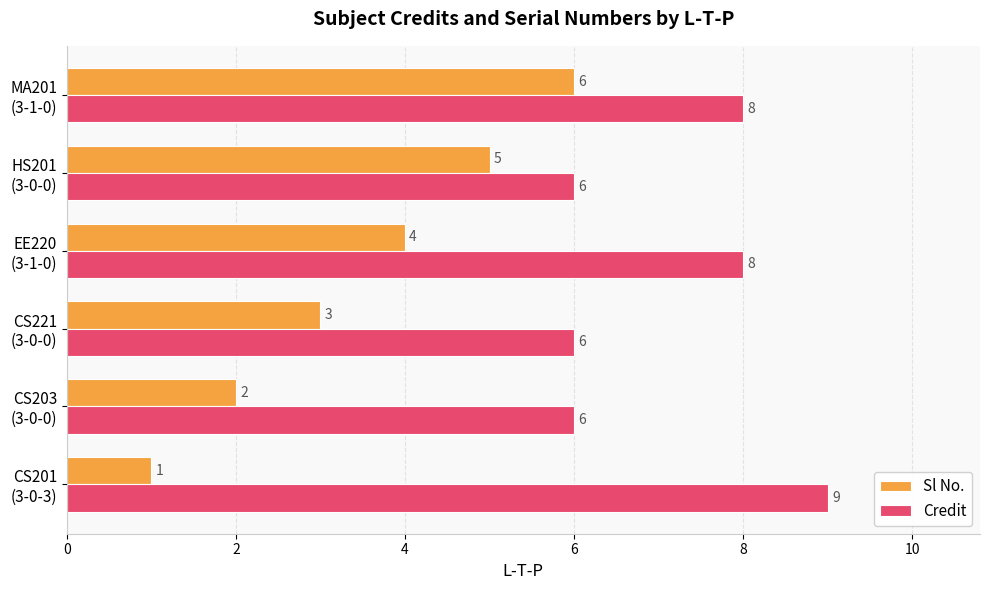

List the series in order of their peak value, lowest first.

Sl No., Credit